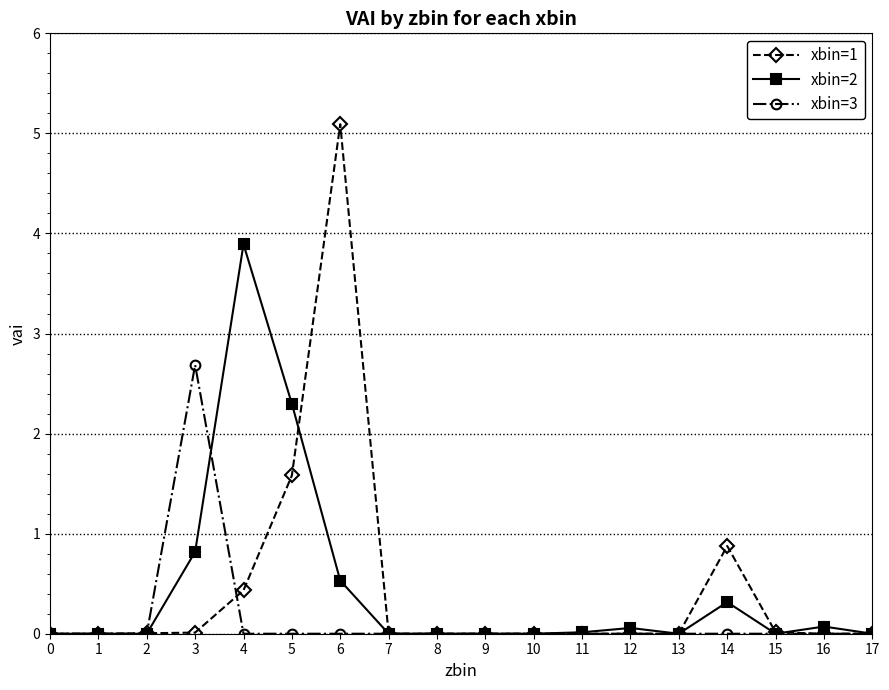

What is the average value of the xbin=2 series?

0.4